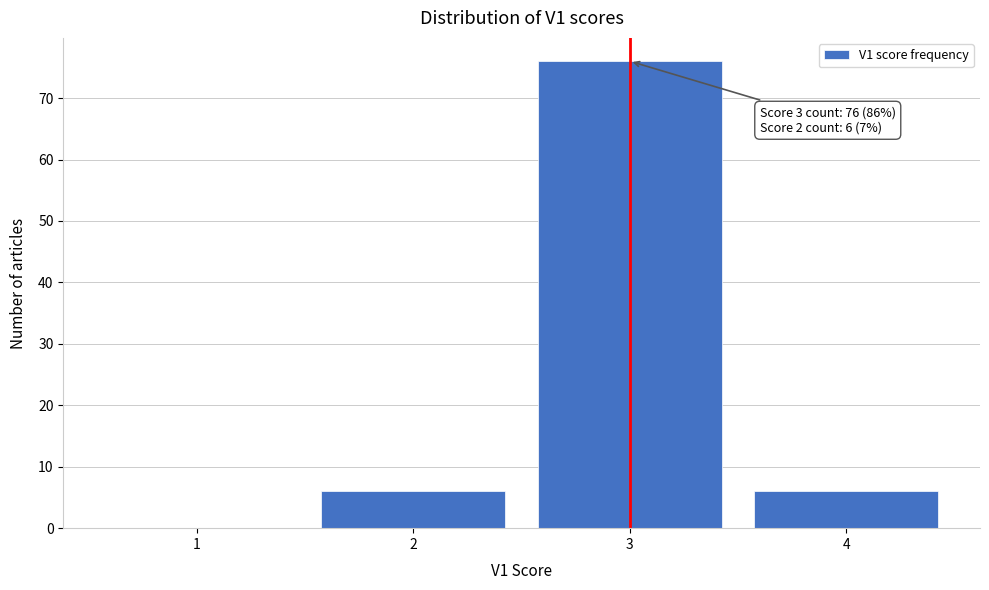

Reading left to right, transcribe all the data shown in this chart.

1=0	2=6	3=76	4=6